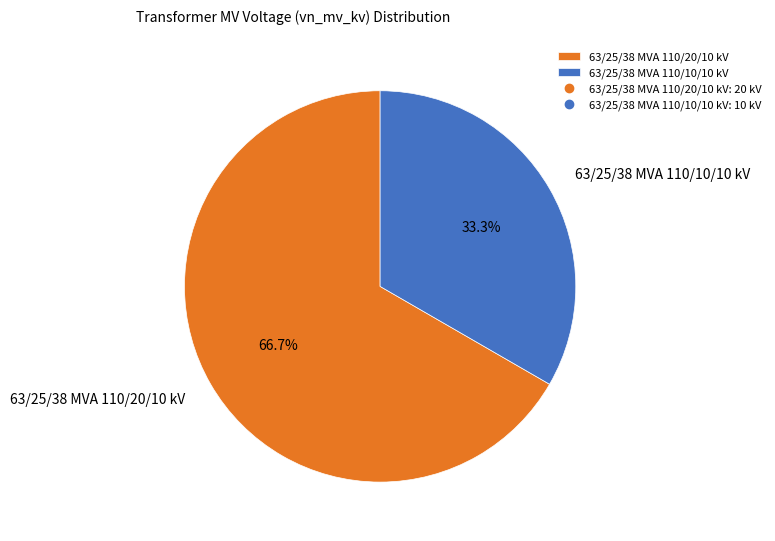

What is the ratio of the value at 63/25/38 MVA 110/20/10 kV to the value at 63/25/38 MVA 110/10/10 kV?

2.0